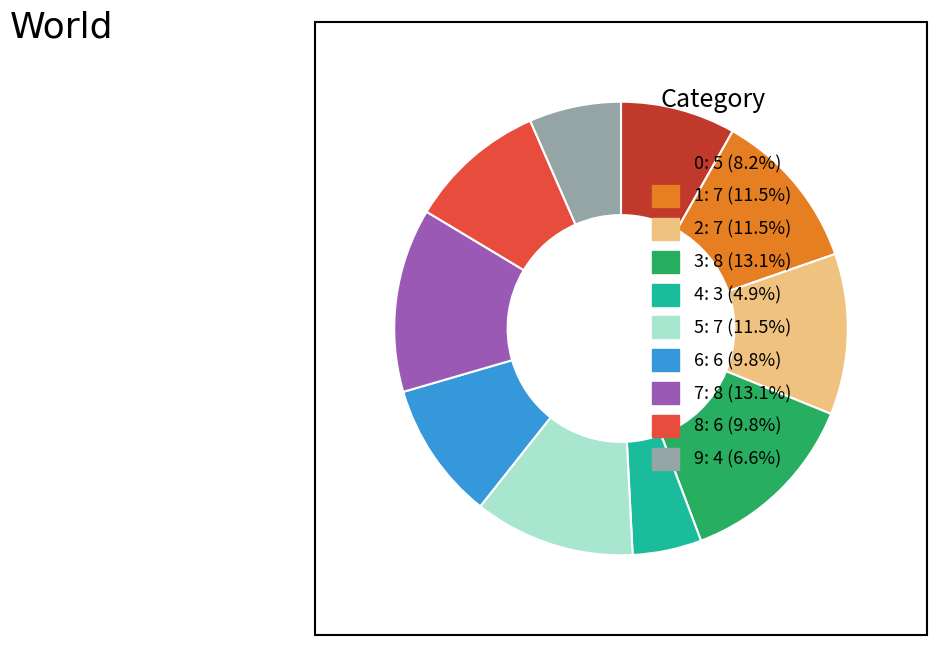

What is the smallest slice in the pie chart?

4